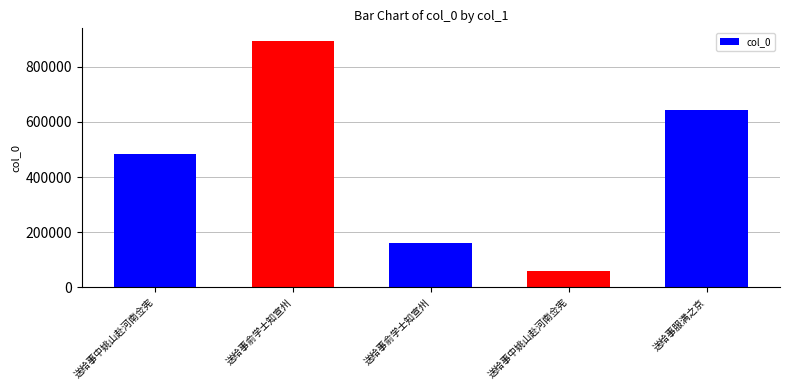

Are the bars horizontal?

No